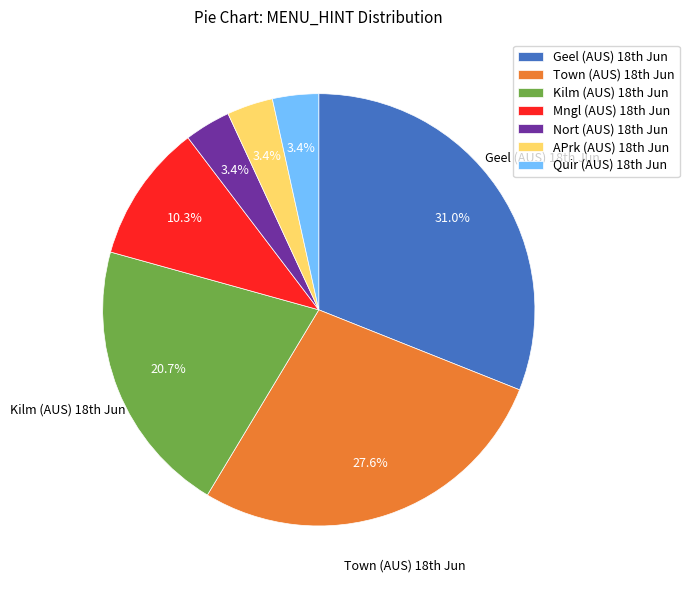

What is the largest slice in the pie chart?

Geel (AUS) 18th Jun